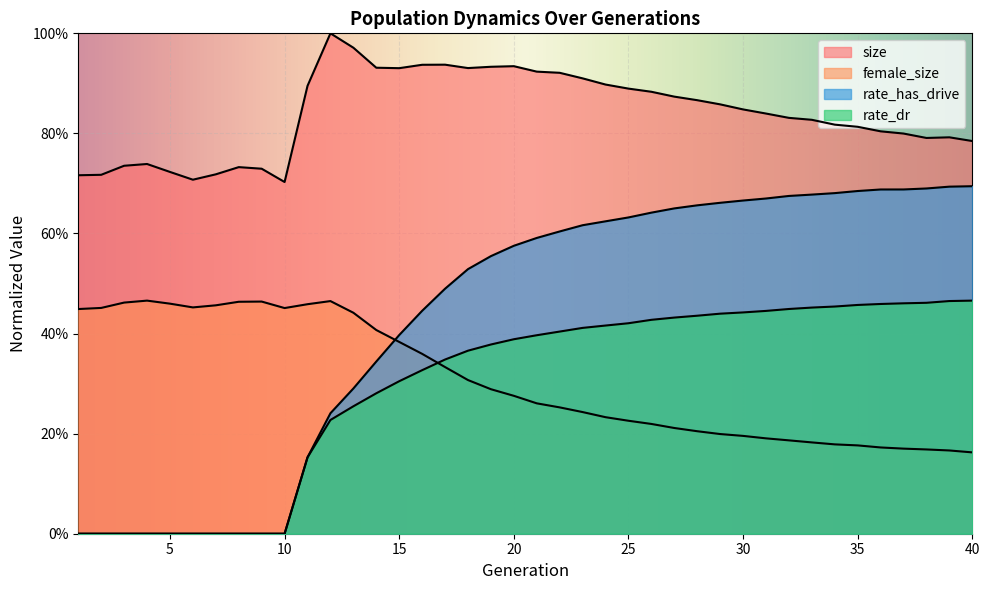

Is it true that female_size equals 0.2 at 40?

True